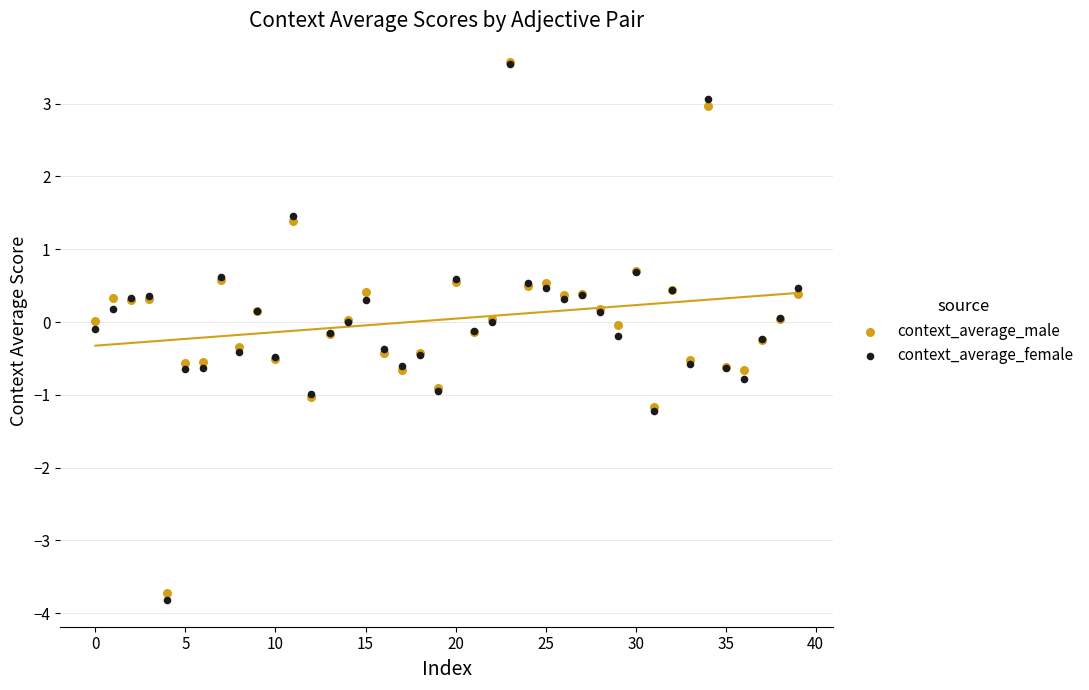

What are all the series names shown in the legend?

context_average_male, context_average_female